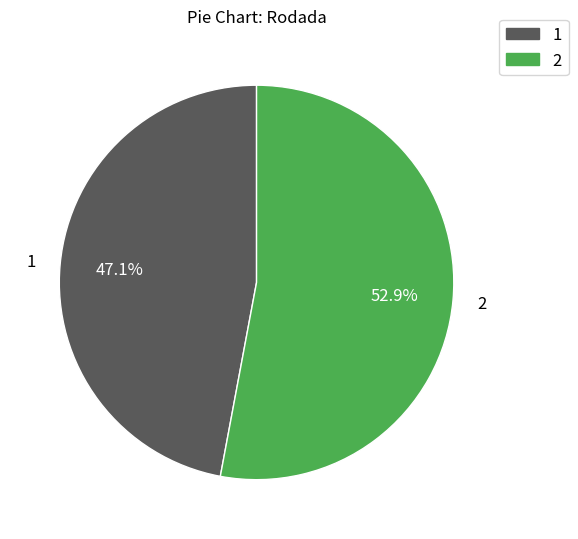

Is there any slice that represents more than half of the pie?

Yes